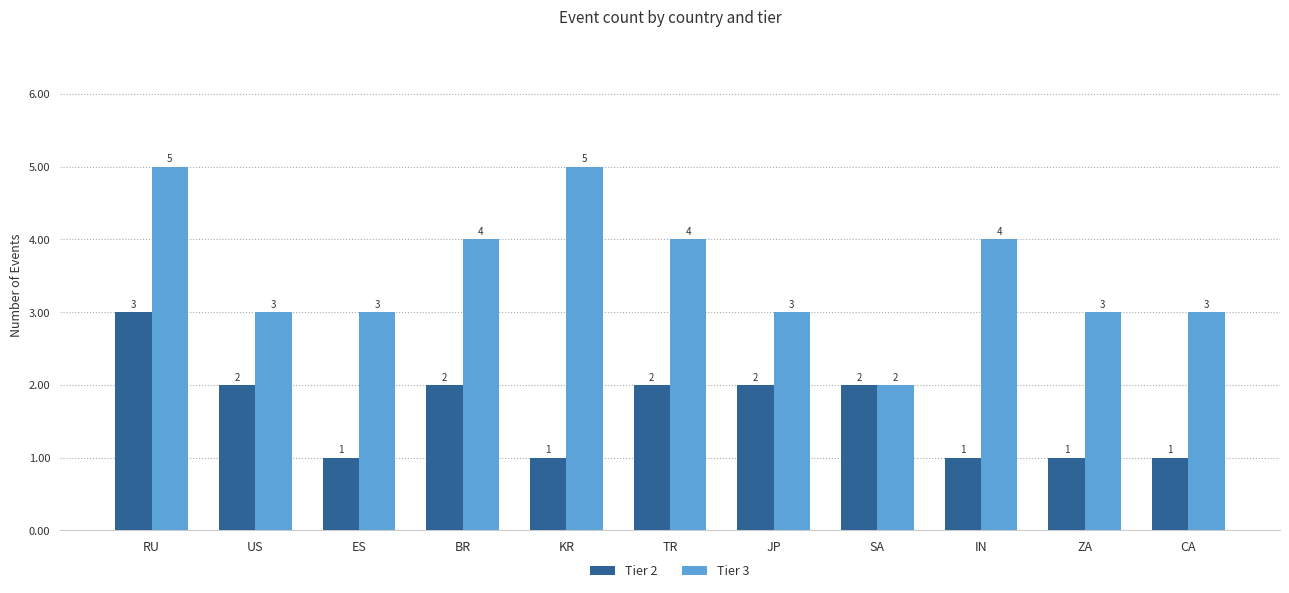

How many data points does each series have?

11